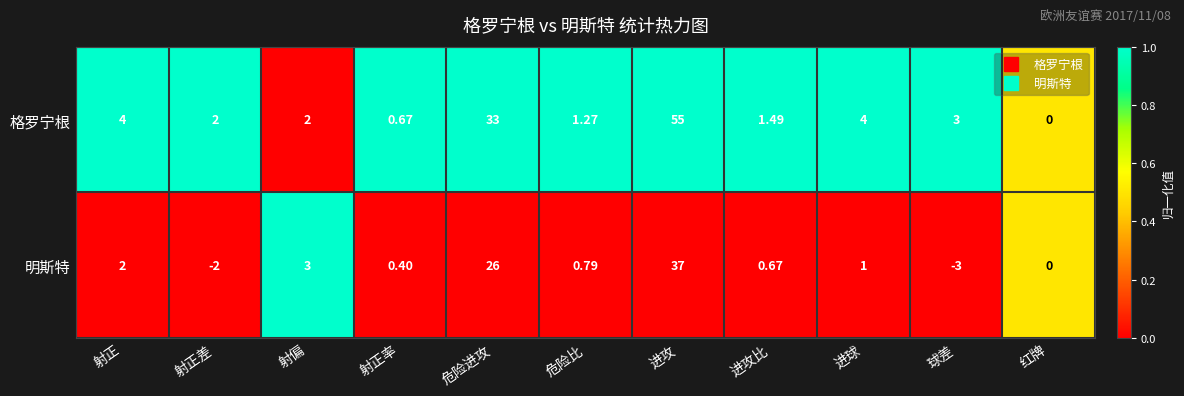

Which category has the highest value in the 明斯特 series?

进攻